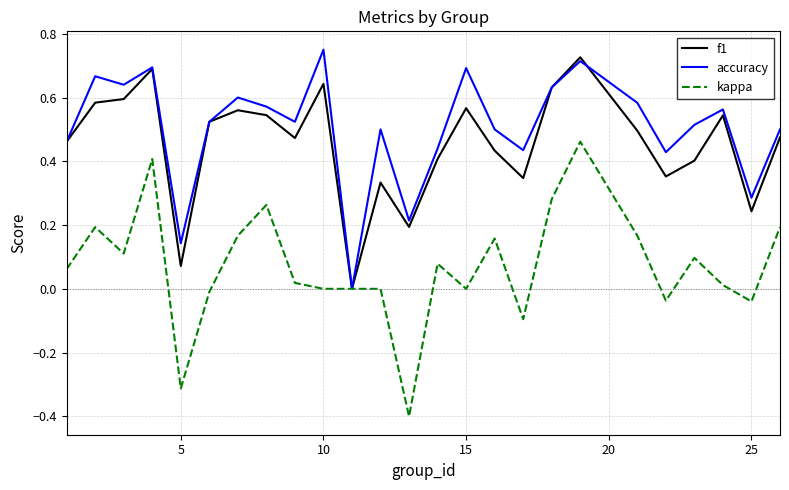

What is the lowest value of the kappa series?

-0.4